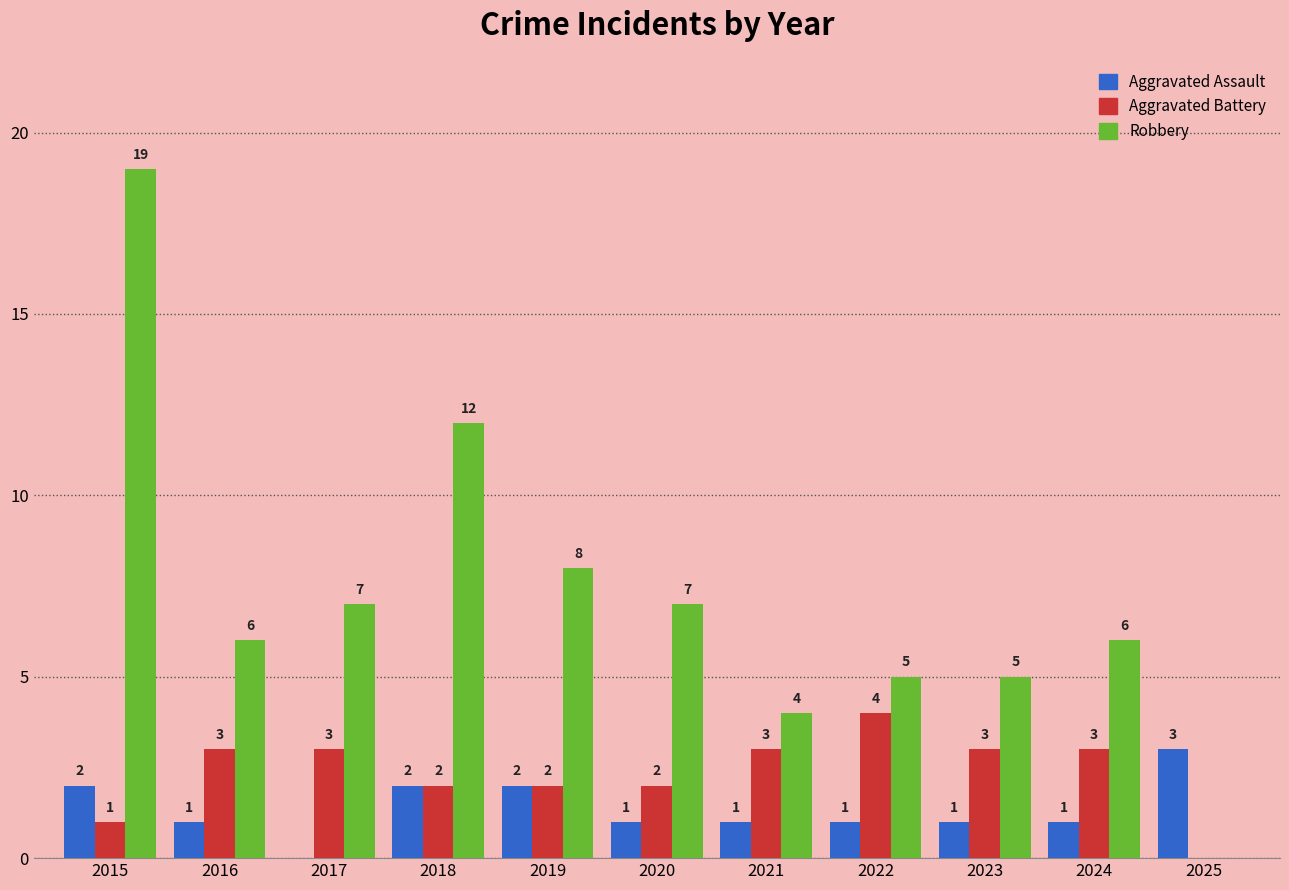

Which series changed the most between 2019 and 2022?

Robbery